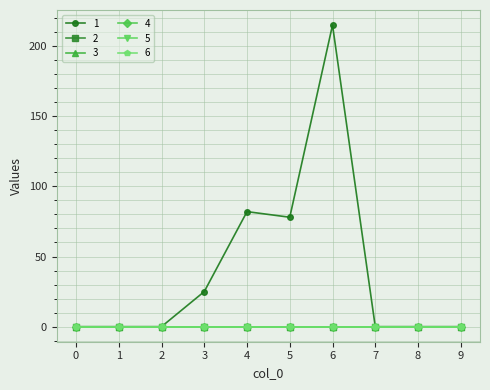

Which has a higher value, 3 or 2?

3